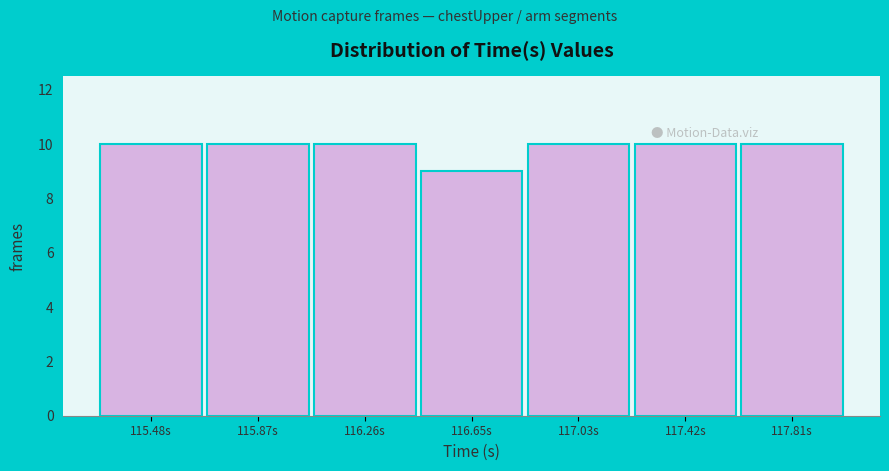

Reading left to right, list all the values displayed in this chart.

115.48s=10	115.87s=10	116.26s=10	116.65s=9	117.03s=10	117.42s=10	117.81s=10